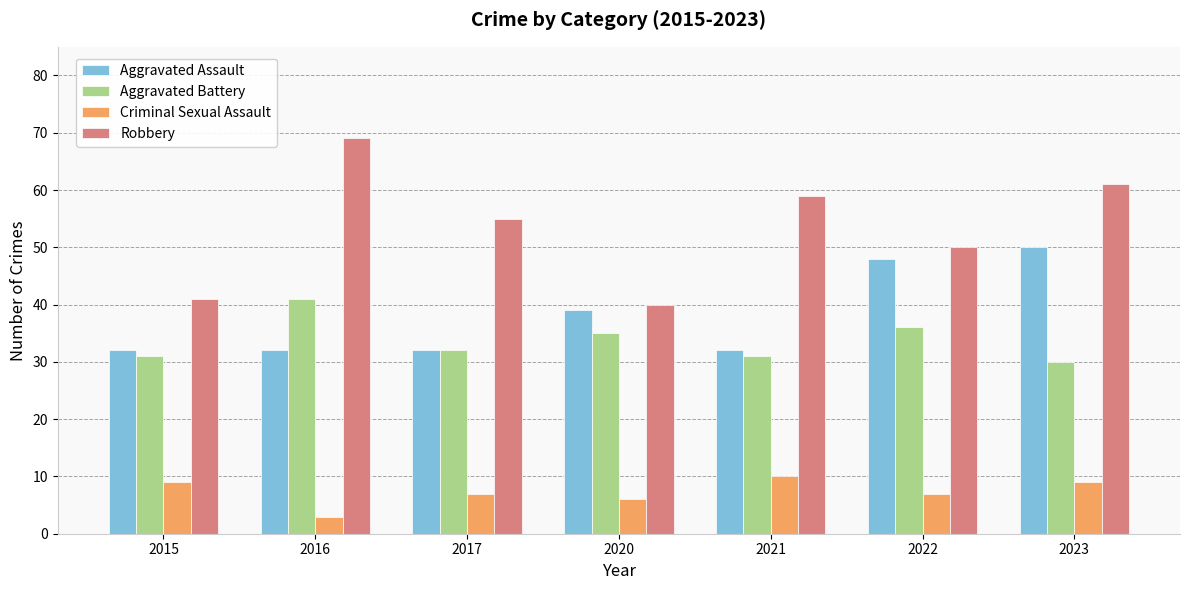

How many bars are there in each group?

4